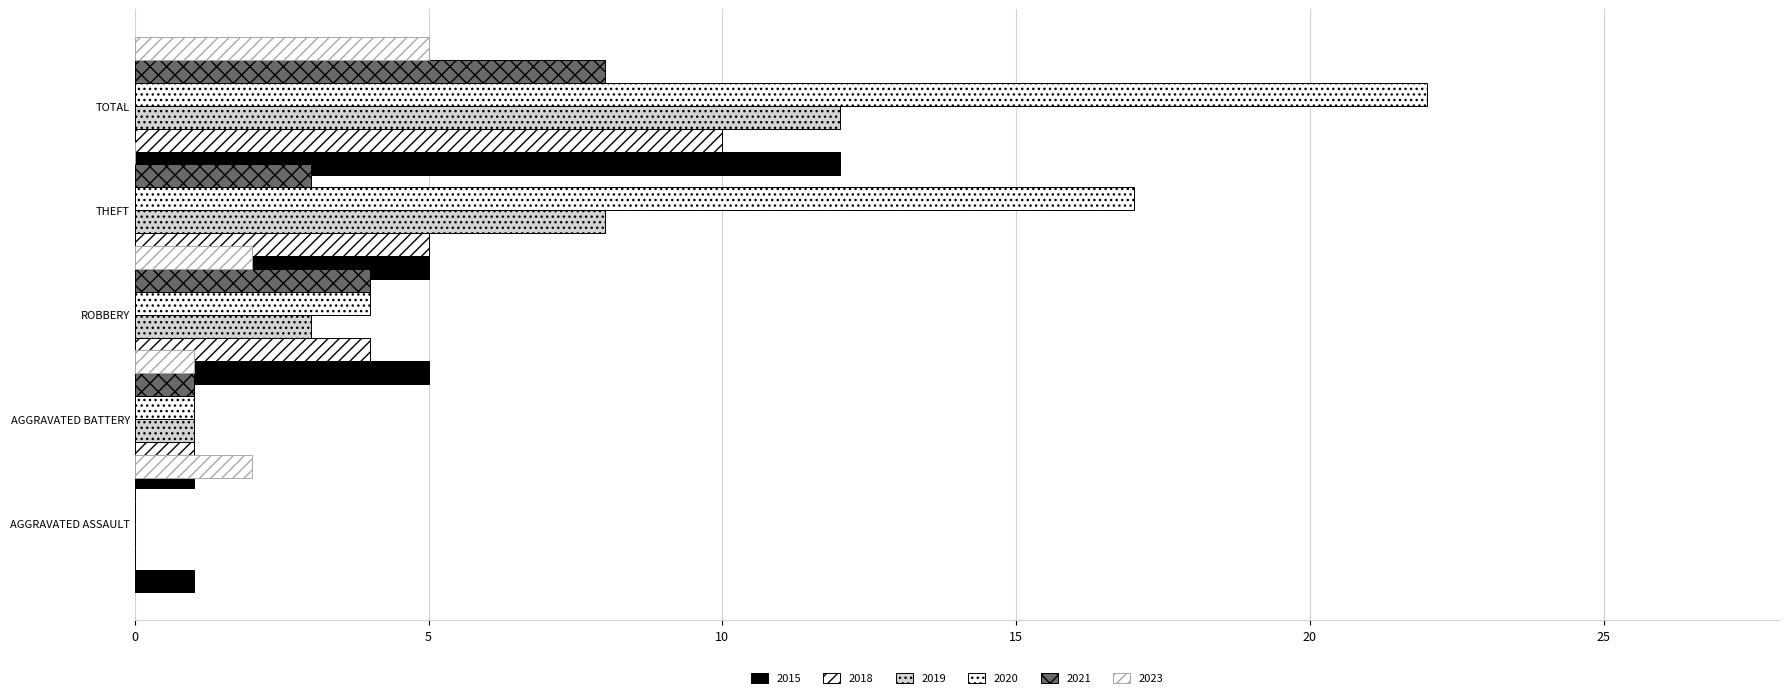

What is the total value across all series at Aggravated Battery?

6